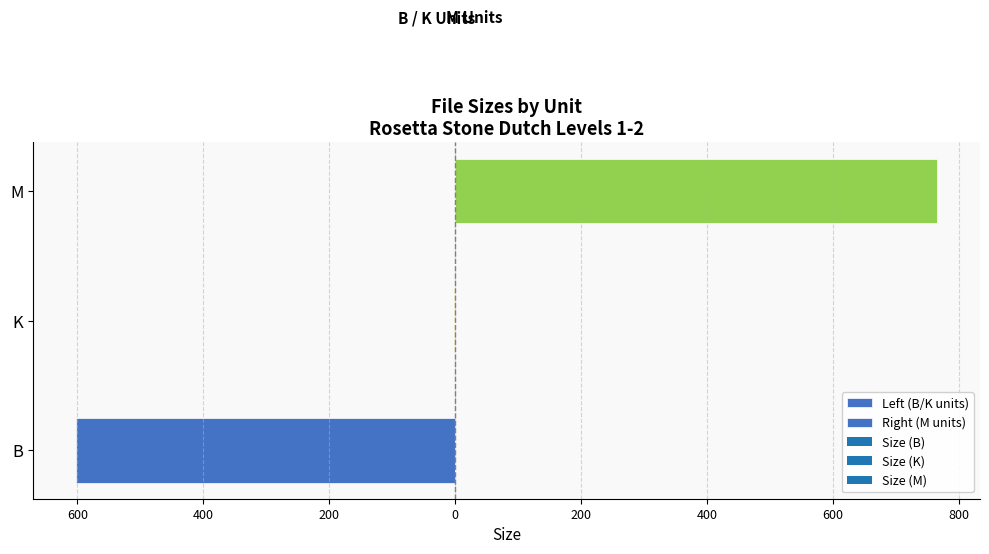

True or false: Left (B/K units) has a value of -191.2 at M.

False